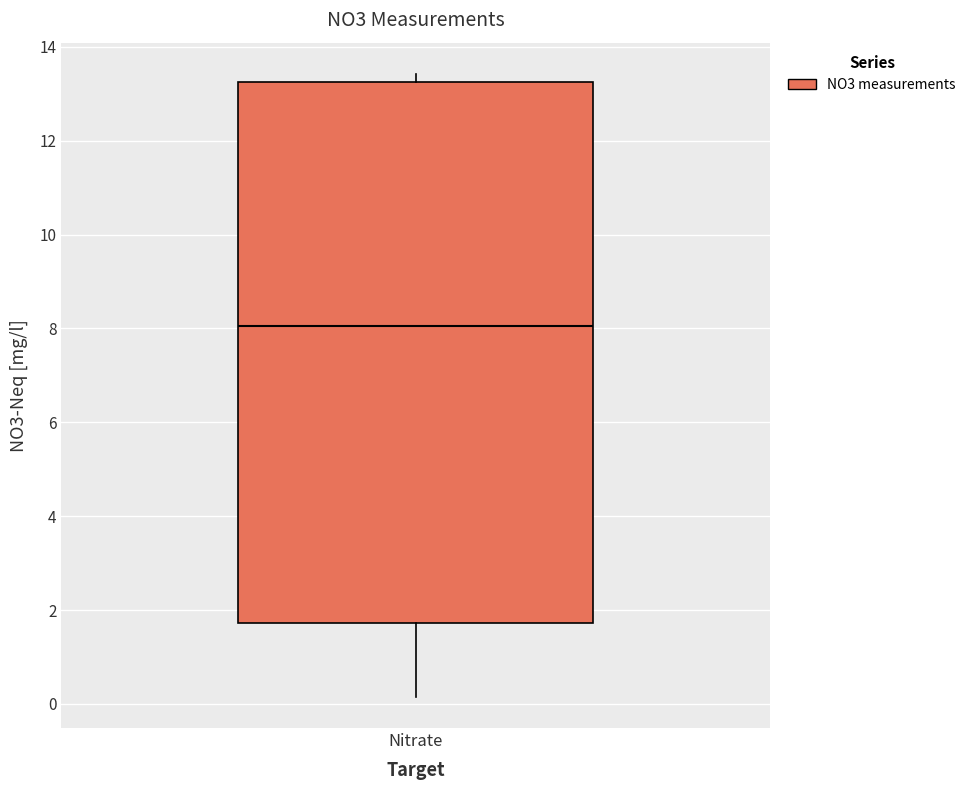

Read this box plot against the y-axis: the position of the median line, the range covered by the box, and the ends of both whiskers. The values are not printed on the chart, so give them approximately, as read against the axis.

median 8.0, box 1.8 to 13.2, whiskers 0.2 to 13.4